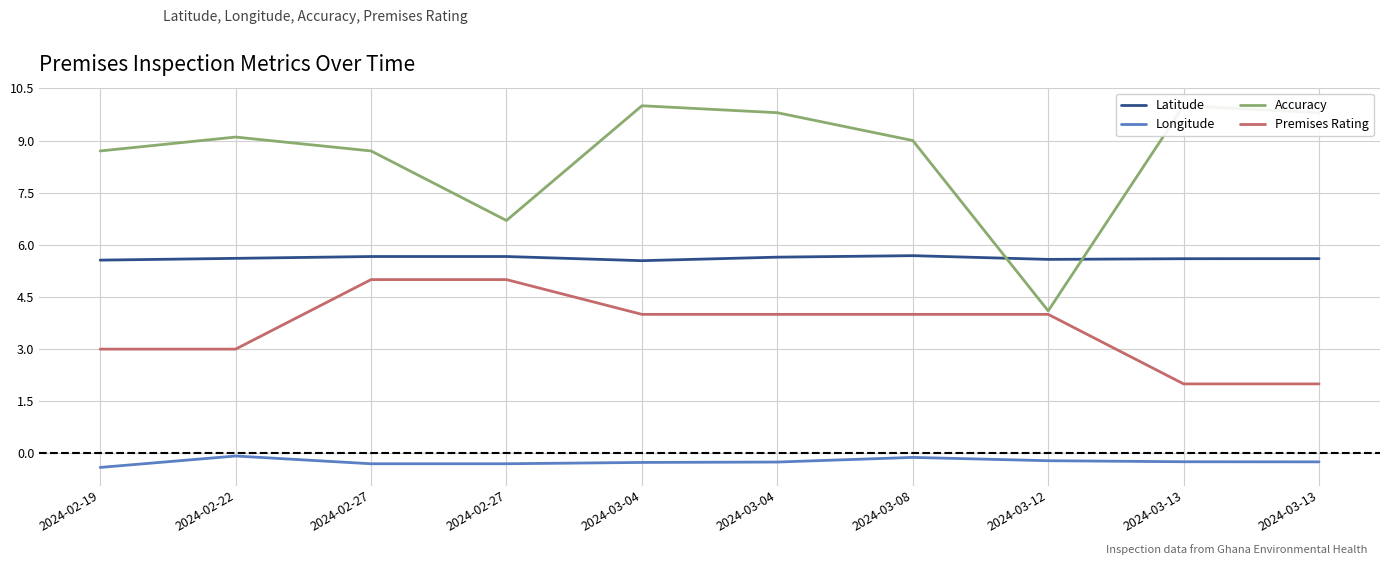

Which category has the highest value across all series?

2024-03-04